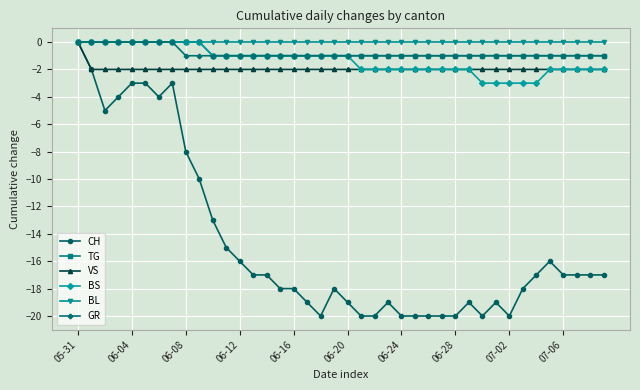

What is the value of the TG point at the 22nd from the left?

-1